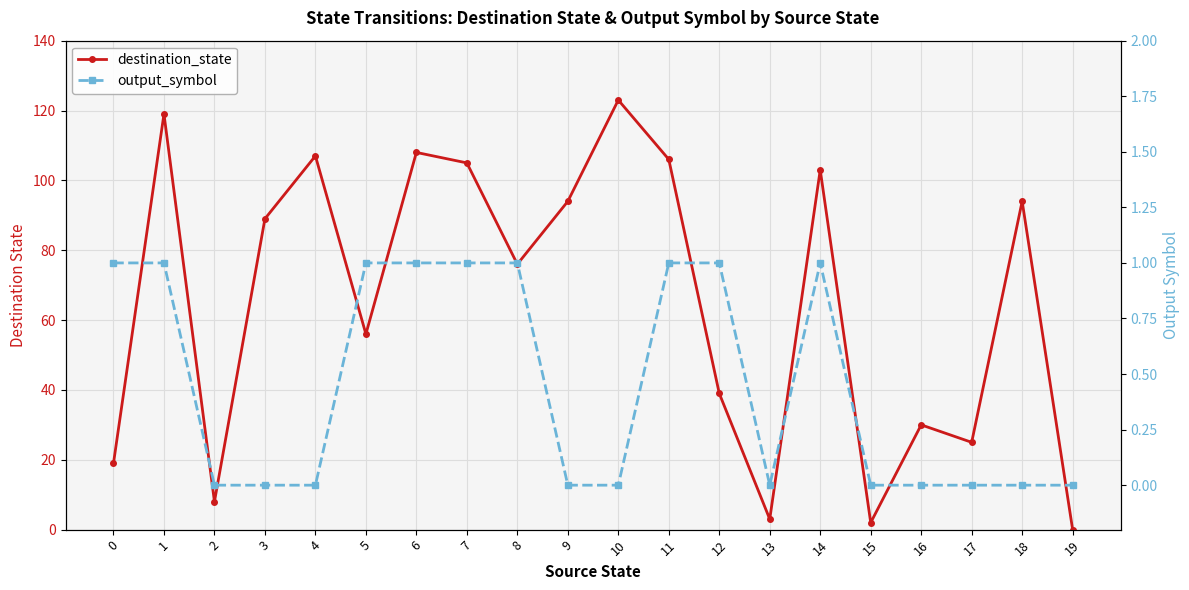

List the series in order of their peak value, highest first.

destination_state, output_symbol